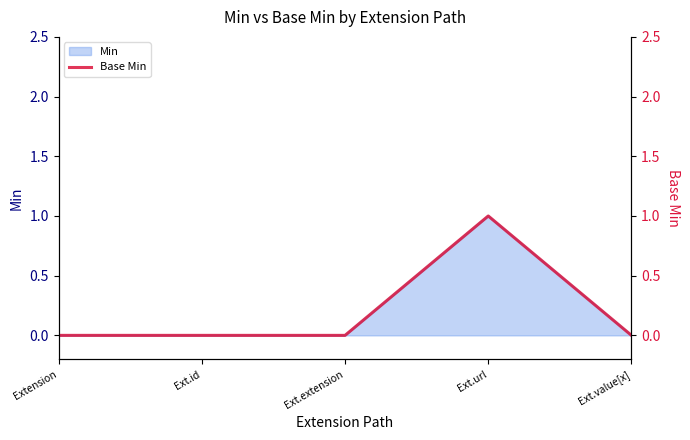

Where is the first local maximum?

Ext.url